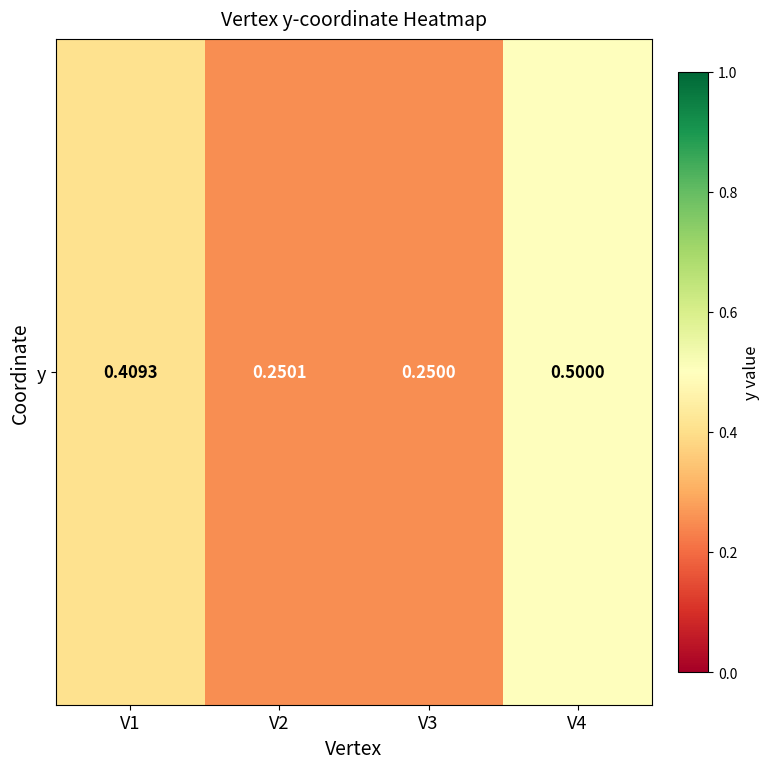

Is it true that the value at V4 is 0.5?

True